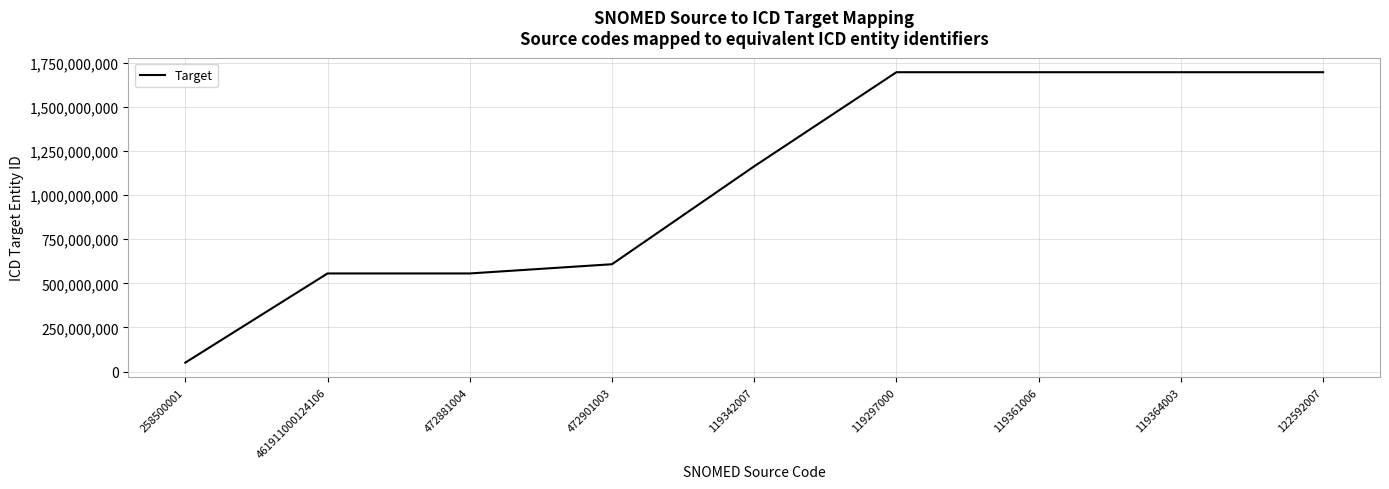

What is the difference between the maximum and minimum values?

1644718531